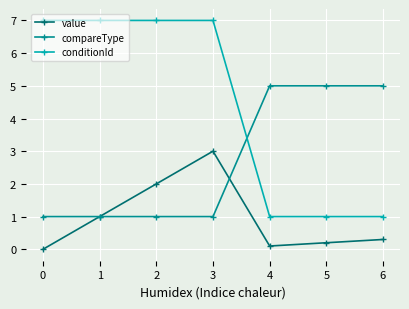

At 5, list the series in order from largest to smallest.

compareType, conditionId, value